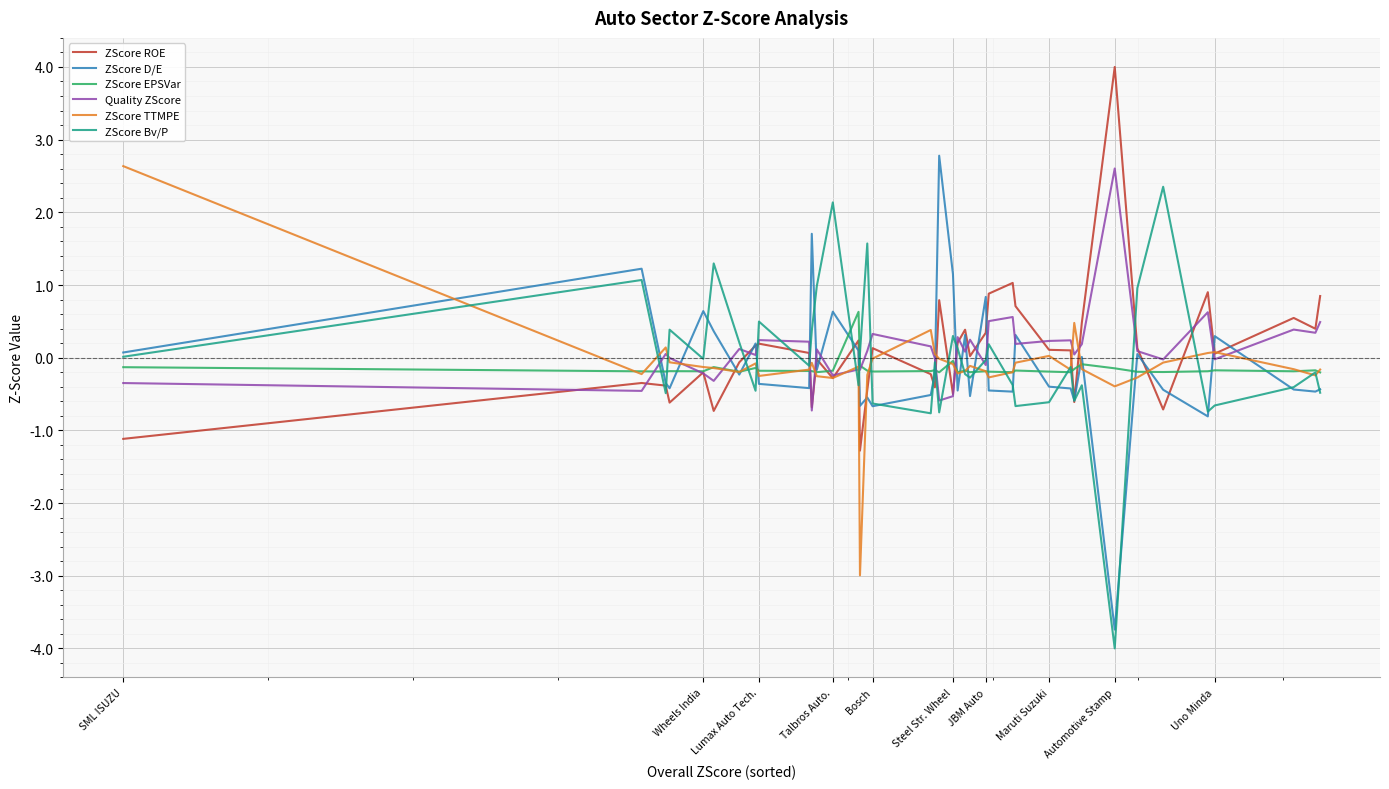

What is the maximum value for ZScore Bv/P?

2.4